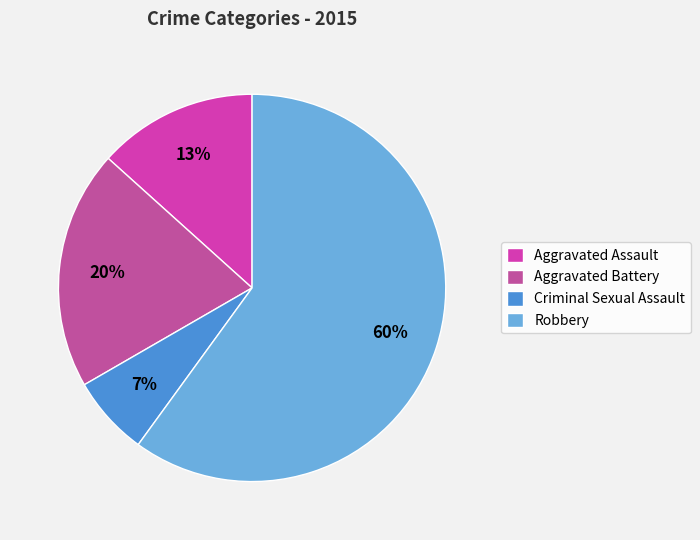

To the nearest percent, what portion does Robbery represent?

60%